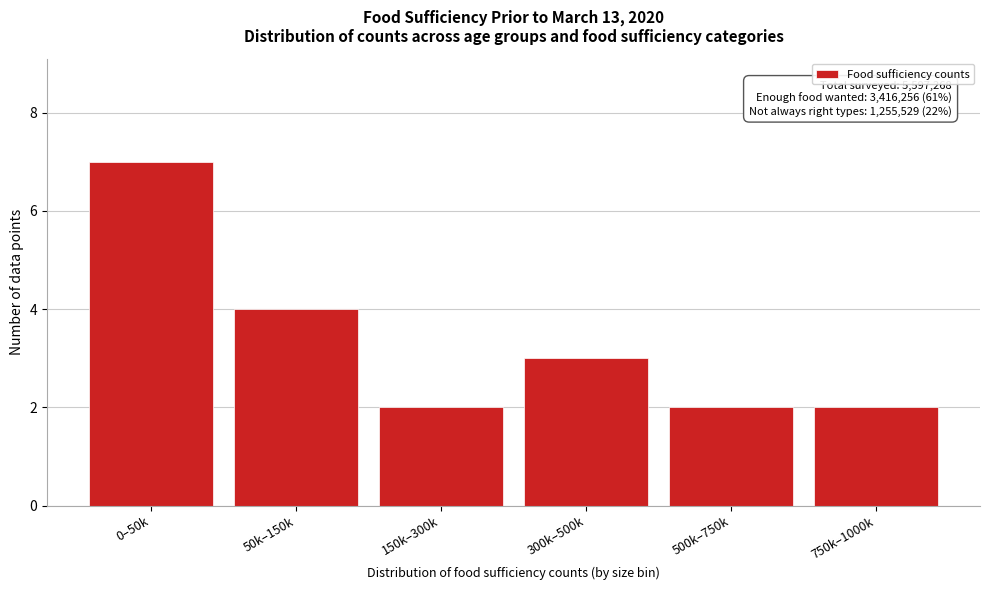

Reading left to right, list all the values displayed in this chart.

7	4	2	3	2	2